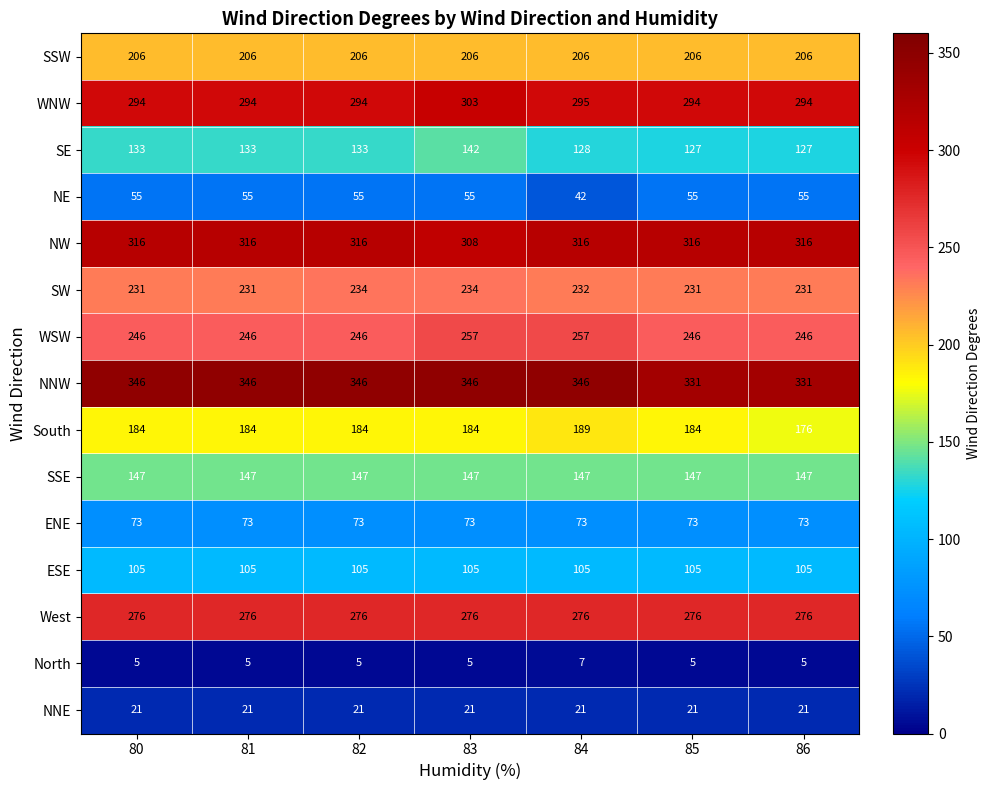

At which label is NE closest to 48?

84